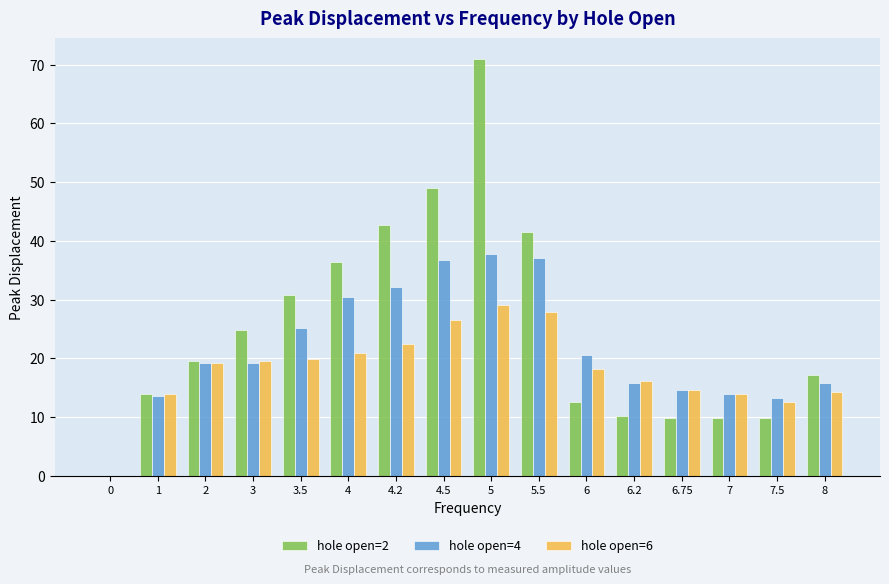

What is the highest value of the hole open=6 series?

29.0